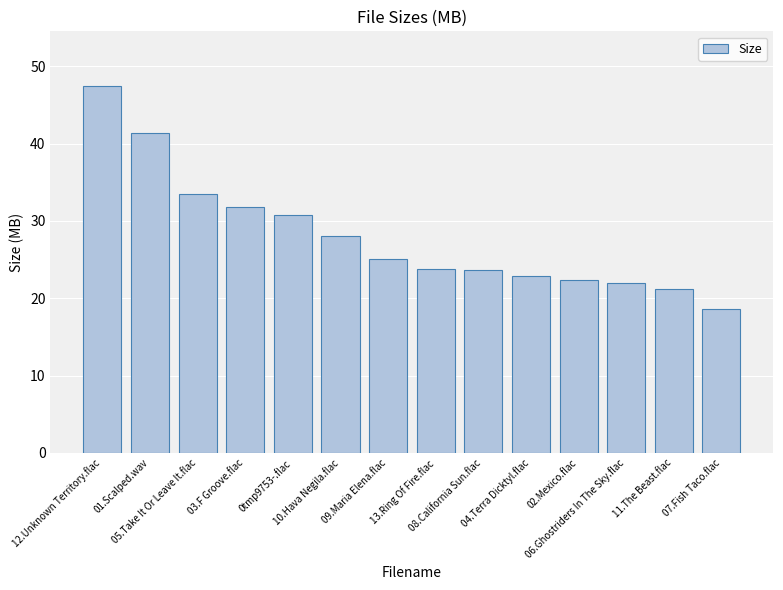

Approximately how many times larger is the value at 12.Unknown Territory.flac compared to 0tmp9753-.flac?

1.5